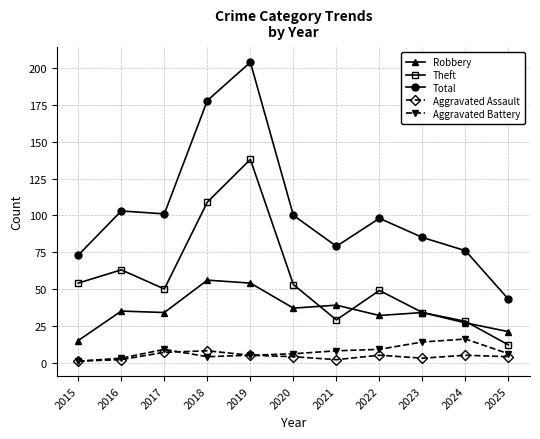

The value of Theft at 2016 is 98. True or false?

False